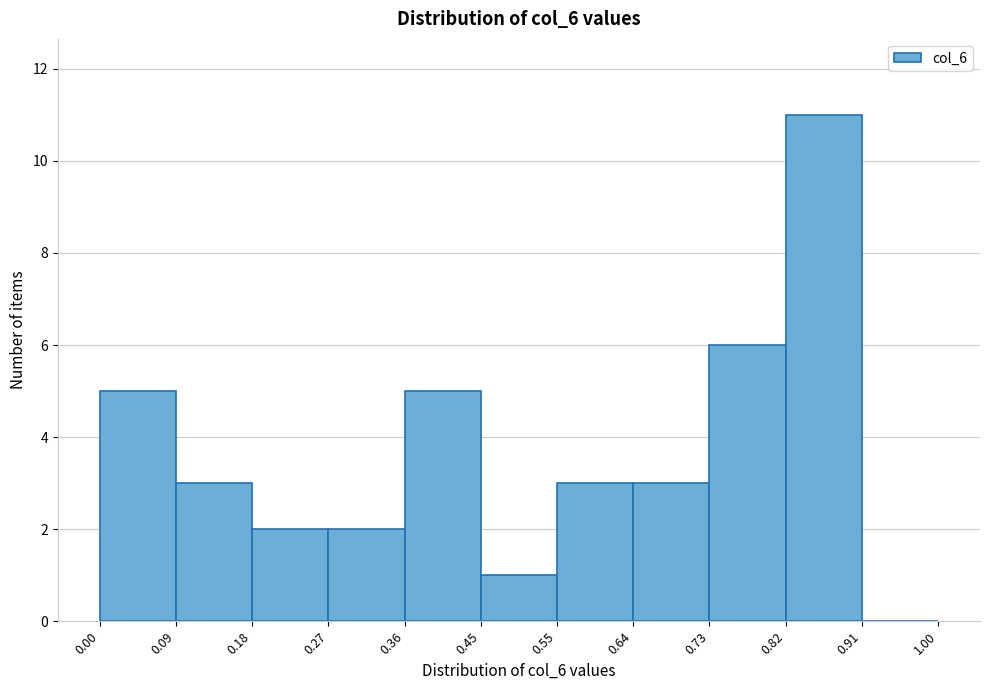

Reading left to right, list every bar in this chart as the range it spans on the x-axis followed by its height. The values are not printed on the chart, so give them approximately, as read against the axis.

0.00 to 0.09: 5
0.09 to 0.18: 3
0.18 to 0.27: 2
0.27 to 0.36: 2
0.36 to 0.45: 5
0.45 to 0.55: 1
0.55 to 0.64: 3
0.64 to 0.73: 3
0.73 to 0.82: 6
0.82 to 0.91: 11
0.91 to 1.00: 0